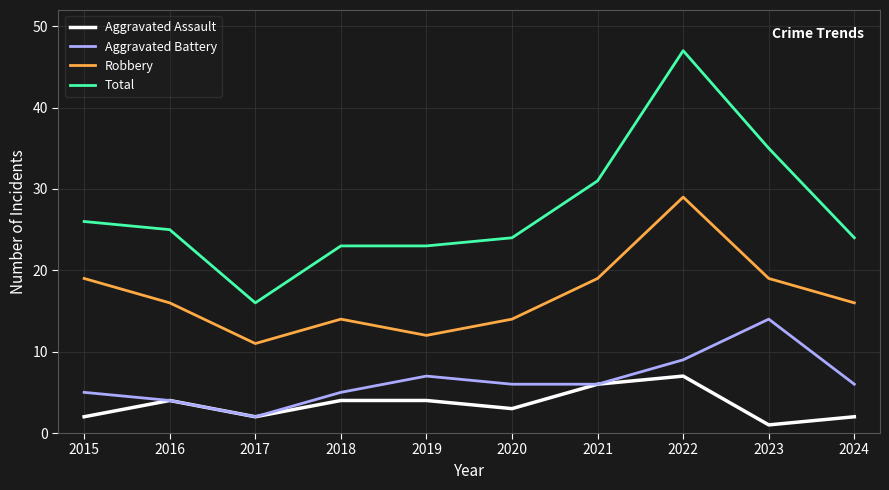

The value of Robbery at 2016 is 16. True or false?

True